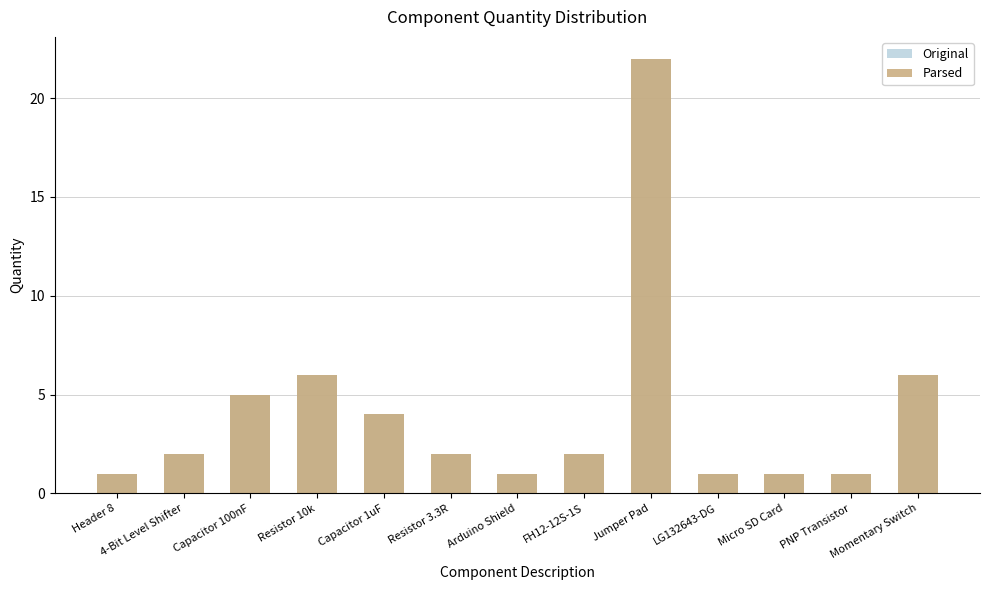

Where is Parsed nearest to the value 11?

Resistor 10k